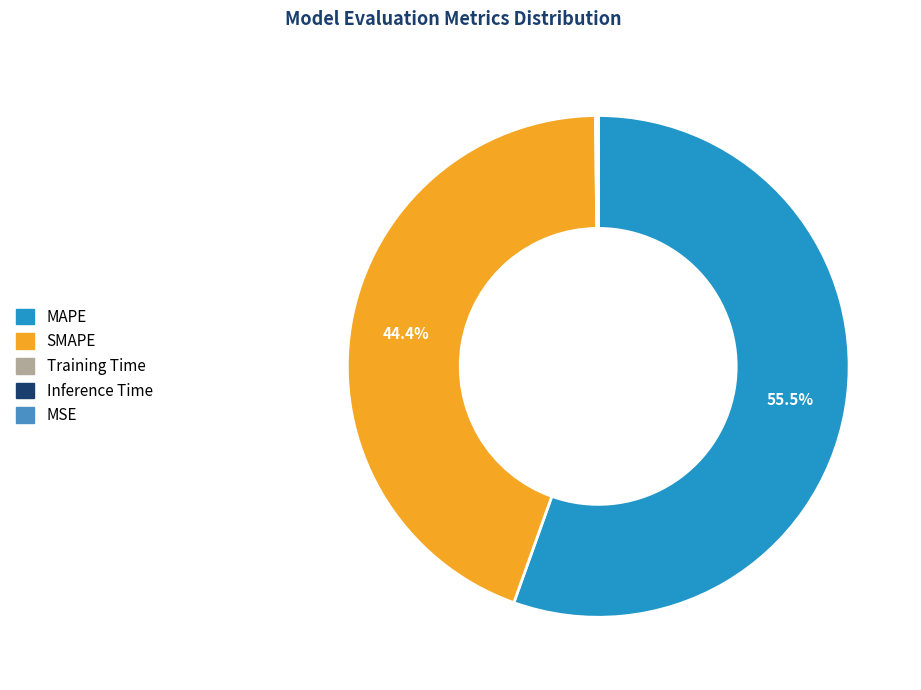

Which slice is the largest?

MAPE